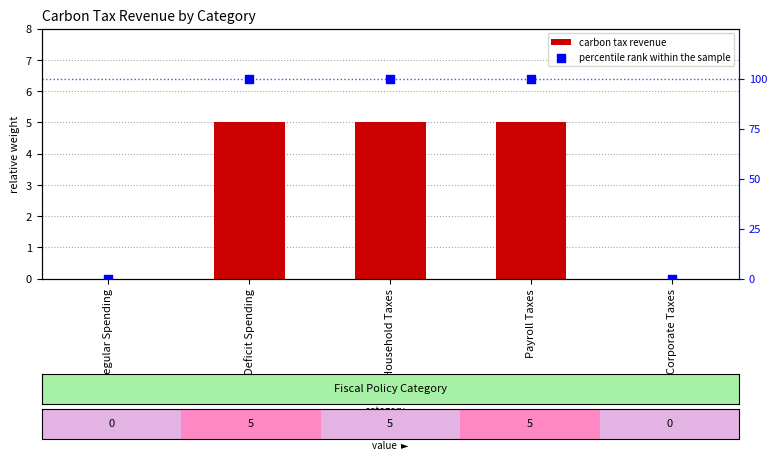

What are all the series names shown in the legend?

carbon tax revenue, percentile rank within the sample